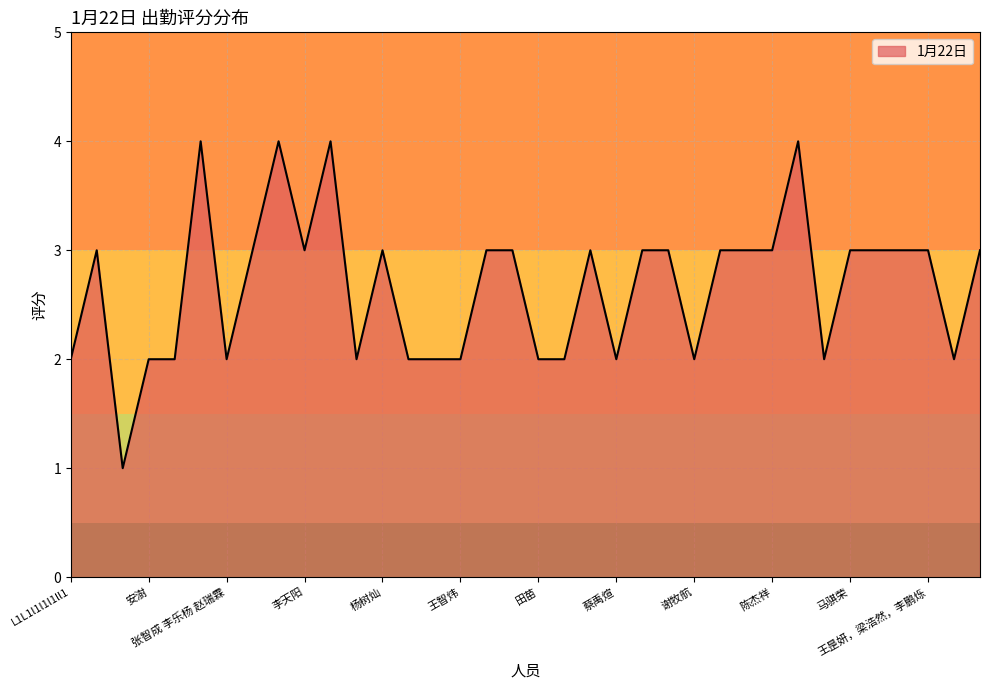

Does the chart display data point markers on the line(s)?

No